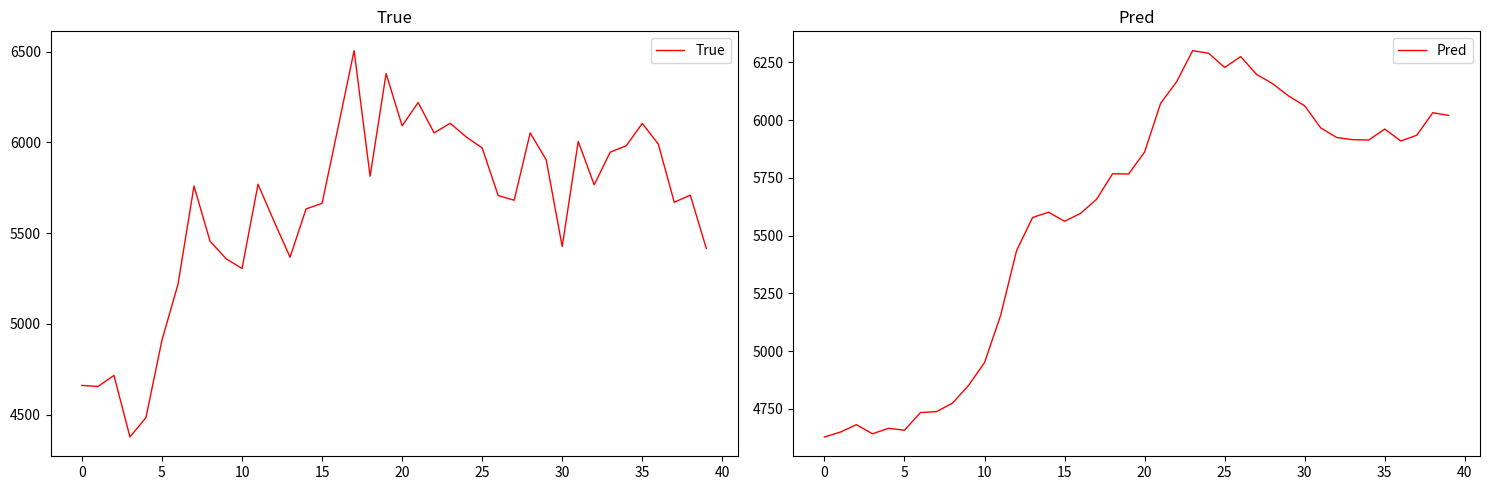

What are all the series names shown in the legend?

True, Pred